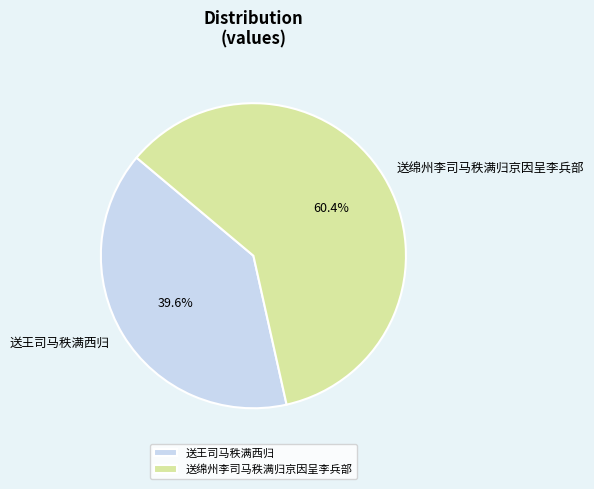

Which has a higher value, 送绵州李司马秩满归京因呈李兵部 or 送王司马秩满西归?

送绵州李司马秩满归京因呈李兵部